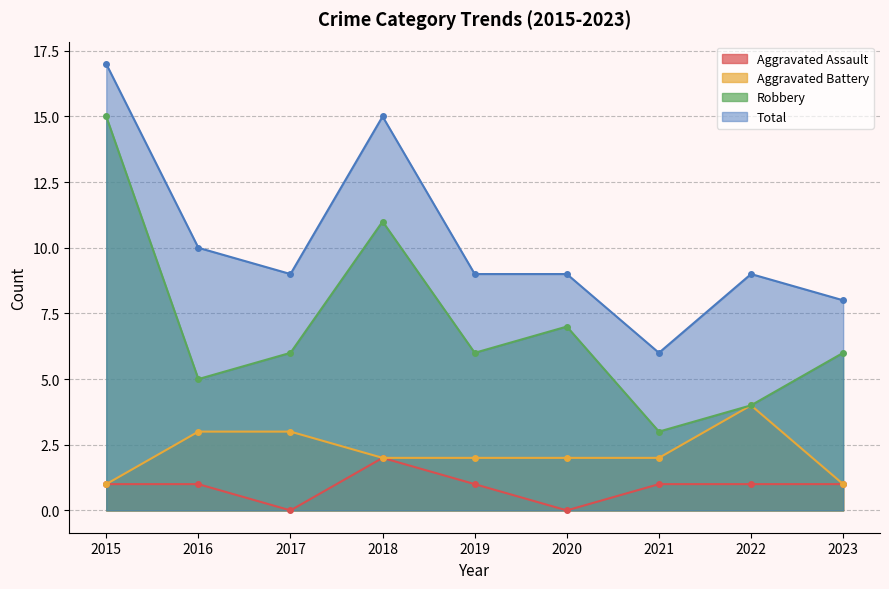

How many values in the Aggravated Assault series are below 1?

2